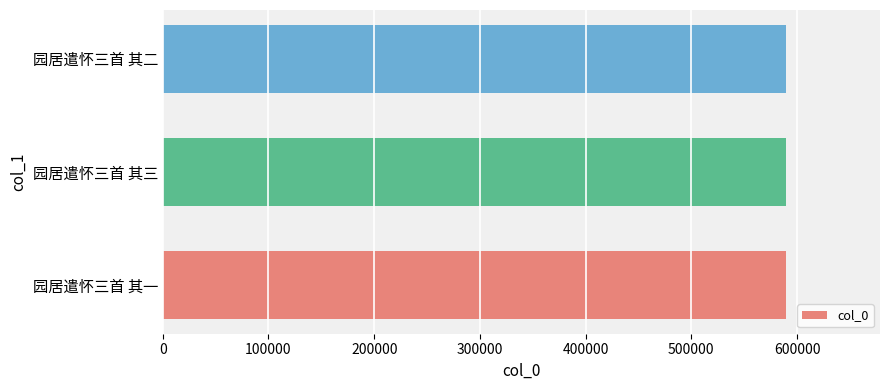

Approximately how many times larger is the value at 园居遣怀三首 其一 compared to 园居遣怀三首 其二?

1.0